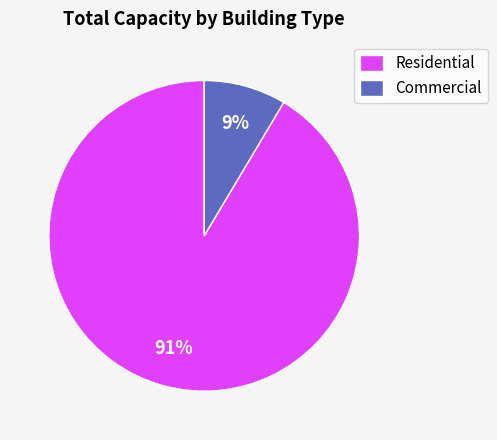

To the nearest percent, what percentage of the pie is Commercial?

9%